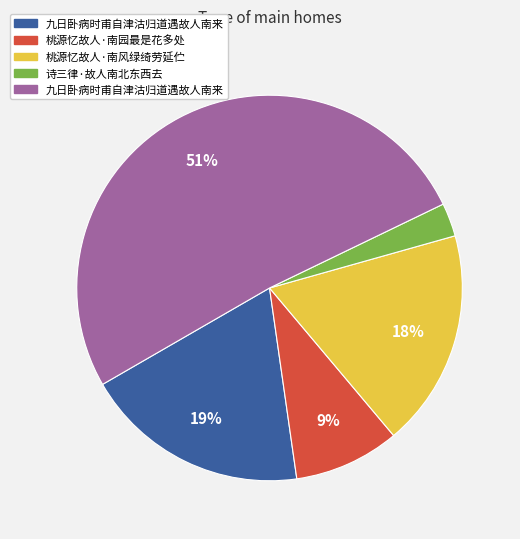

Does any single category account for the majority?

Yes